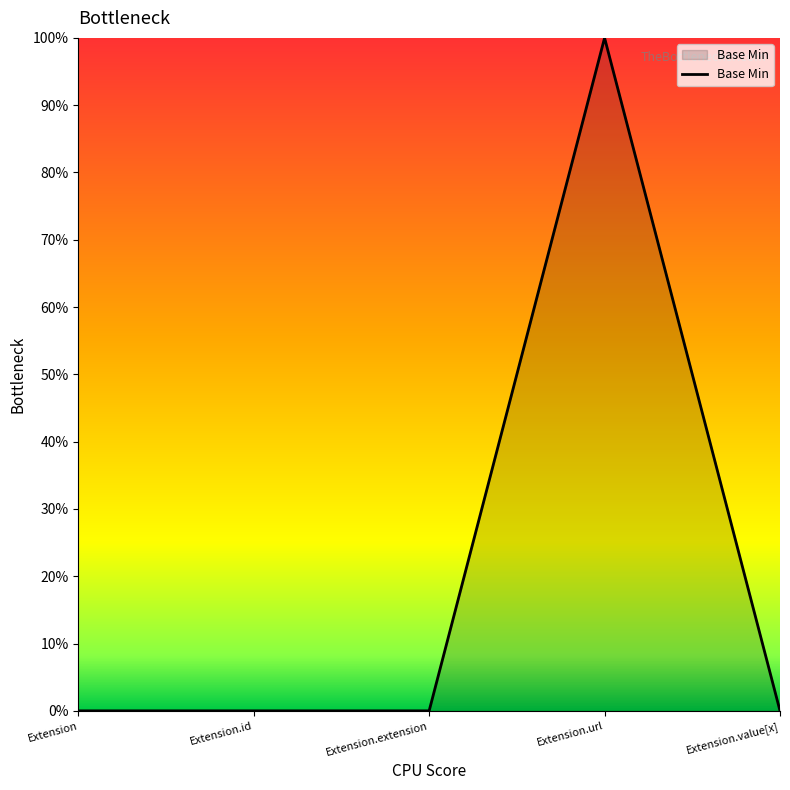

Does the chart display data point markers on the line(s)?

No